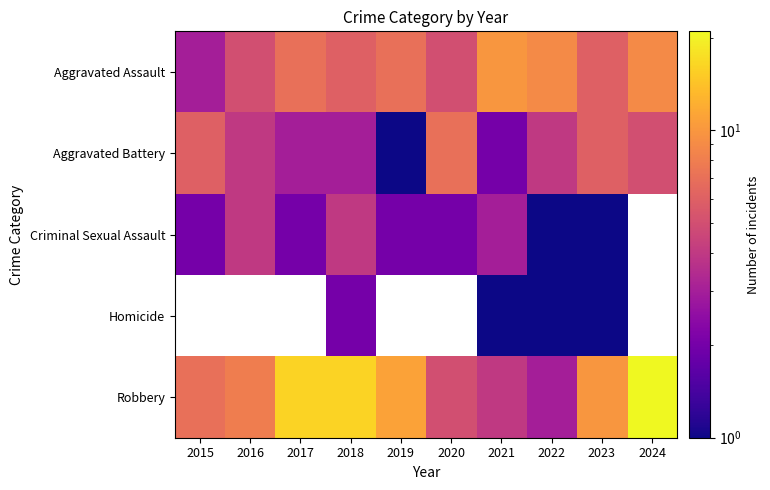

Which category has the lowest value across all series?

2019